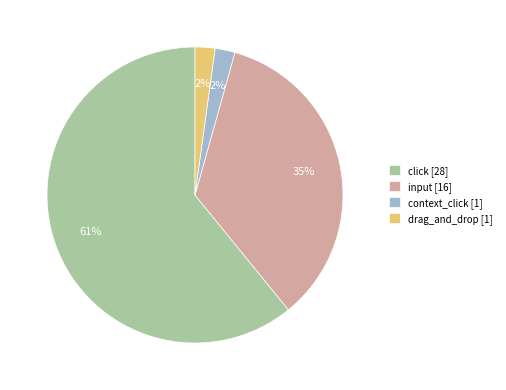

How many segments does this pie chart have?

4